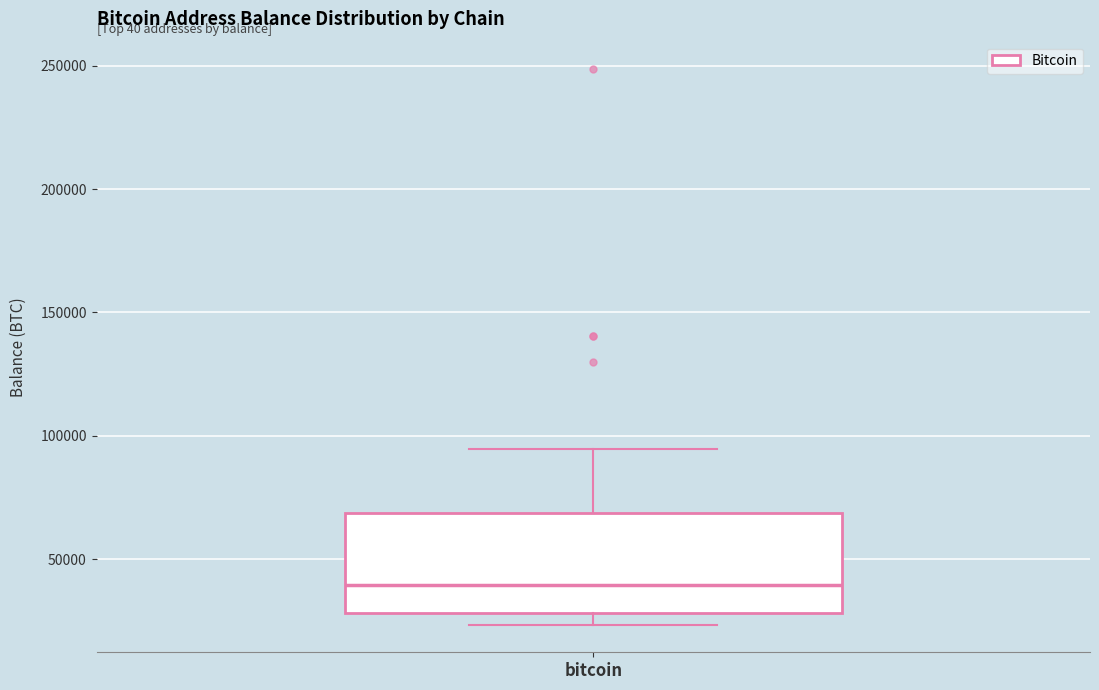

Transcribe this box plot: give where the median line is, the range the box spans, and where the two whiskers end, as read against the y-axis. The values are not printed on the chart, so give them approximately, as read against the axis.

median 40000, box 30000 to 70000, whiskers 25000 to 95000